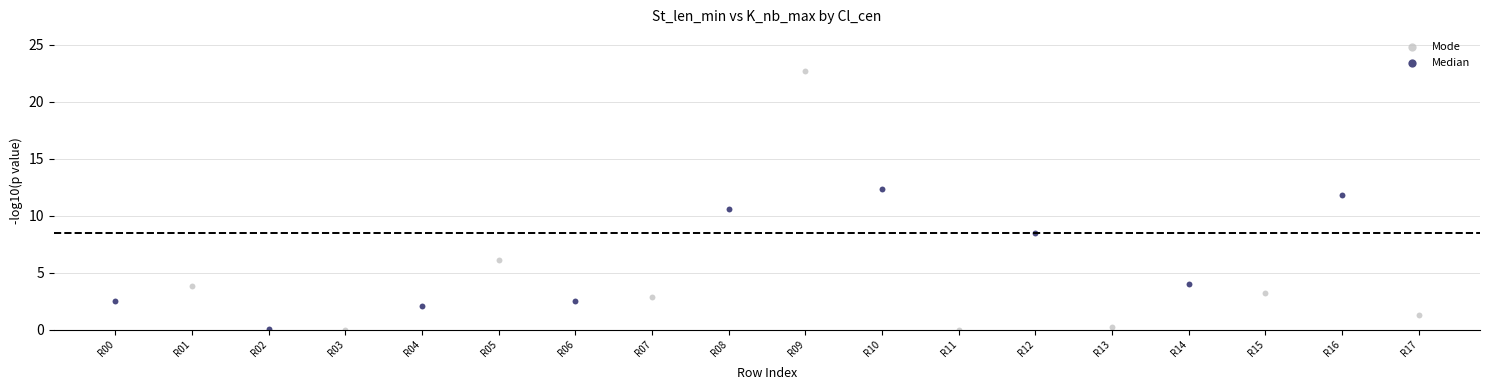

Which series contains the highest Y value?

Mode